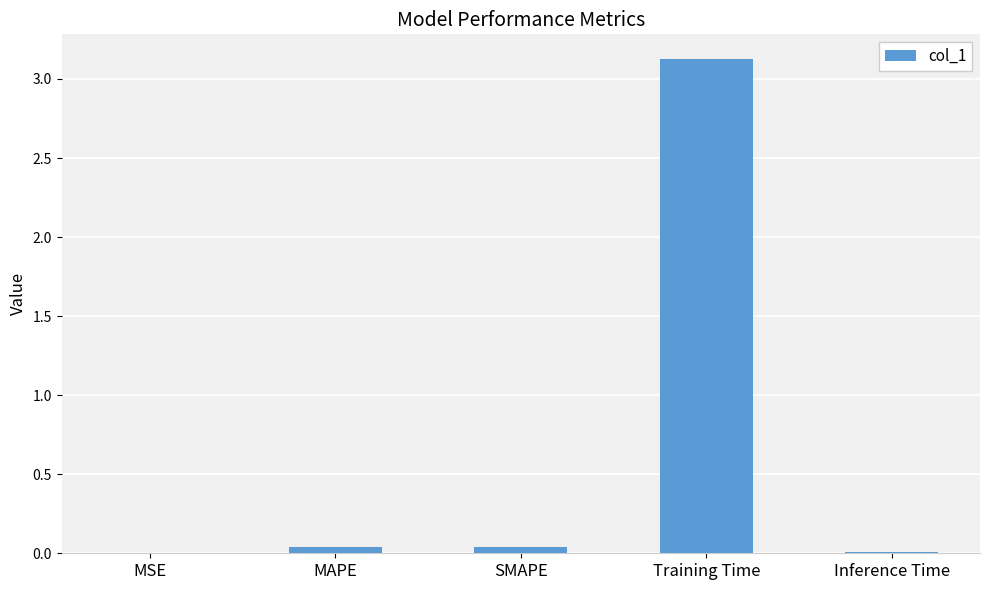

Count the number of data series in this chart.

1